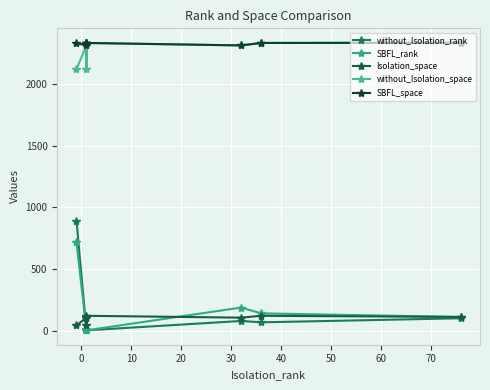

Is this an area chart (filled region under the line)?

No